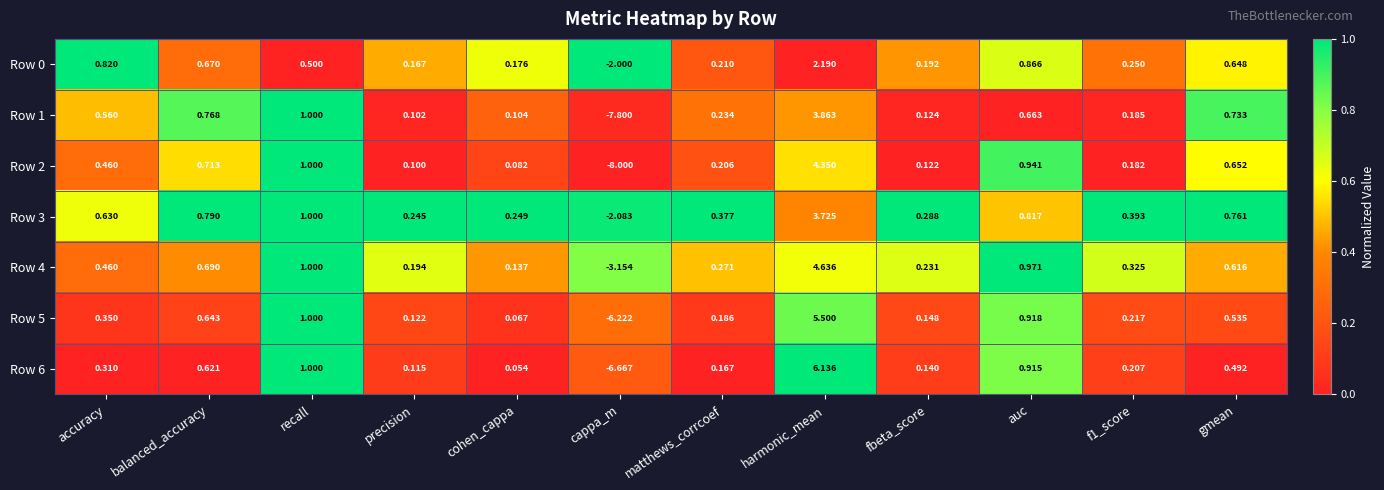

Which category has the lowest value across all series?

cappa_m